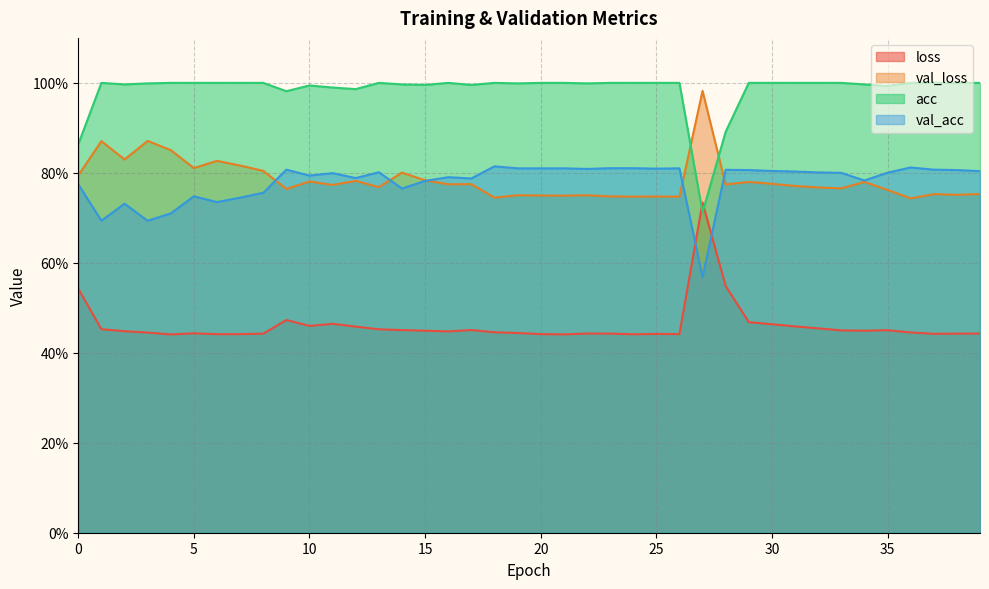

Reading left to right, transcribe all the data shown in this chart.

loss: 0.5	0.5	0.4	0.4	0.4	0.4	0.4	0.4	0.4	0.5	0.5	0.5	0.5	0.5	0.5	0.4	0.4	0.5	0.4	0.4	0.4	0.4	0.4	0.4	0.4	0.4	0.4	0.7	0.5	0.5	0.5	0.5	0.5	0.4	0.4	0.5	0.4	0.4	0.4	0.4
val_loss: 0.8	0.9	0.8	0.9	0.9	0.8	0.8	0.8	0.8	0.8	0.8	0.8	0.8	0.8	0.8	0.8	0.8	0.8	0.7	0.8	0.7	0.7	0.8	0.7	0.7	0.7	0.7	1.0	0.8	0.8	0.8	0.8	0.8	0.8	0.8	0.8	0.7	0.8	0.8	0.8
acc: 0.9	1.0	1.0	1.0	1.0	1.0	1.0	1.0	1.0	1.0	1.0	1.0	1.0	1.0	1.0	1.0	1.0	1.0	1.0	1.0	1.0	1.0	1.0	1.0	1.0	1.0	1.0	0.7	0.9	1.0	1.0	1.0	1.0	1.0	1.0	1.0	1.0	1.0	1.0	1.0
val_acc: 0.8	0.7	0.7	0.7	0.7	0.7	0.7	0.7	0.8	0.8	0.8	0.8	0.8	0.8	0.8	0.8	0.8	0.8	0.8	0.8	0.8	0.8	0.8	0.8	0.8	0.8	0.8	0.6	0.8	0.8	0.8	0.8	0.8	0.8	0.8	0.8	0.8	0.8	0.8	0.8